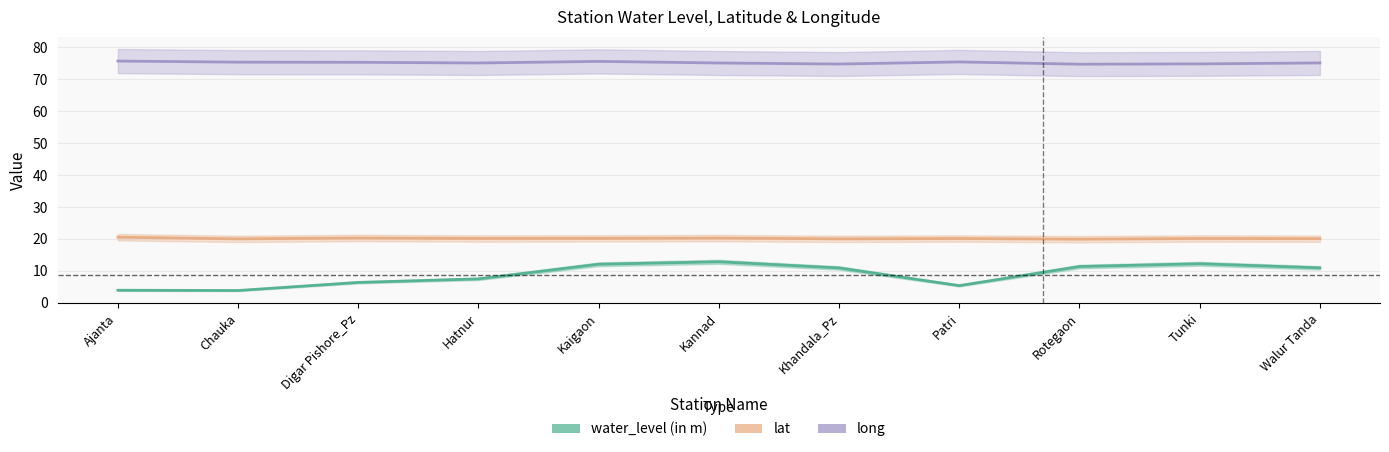

List the series in order of their peak value, highest first.

long, lat, water_level (in m)